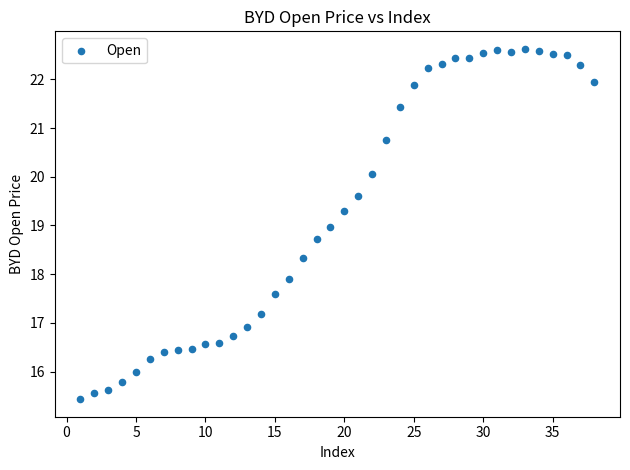

What is the range of Y values (max minus min)?

7.2